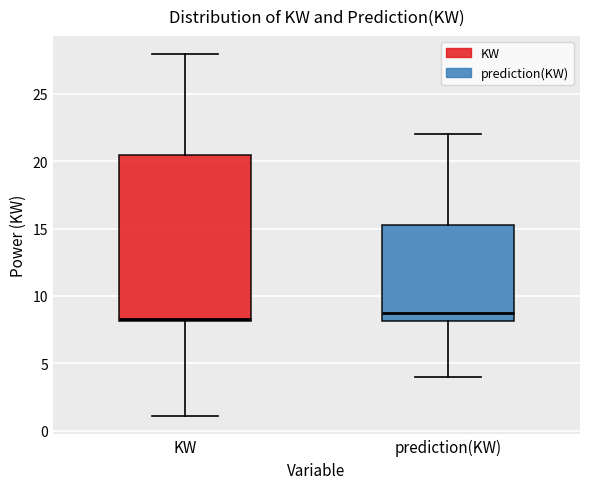

Where is the upper edge of the box for KW on the y-axis? The values are not printed on the chart, so give them approximately, as read against the axis.

20.5